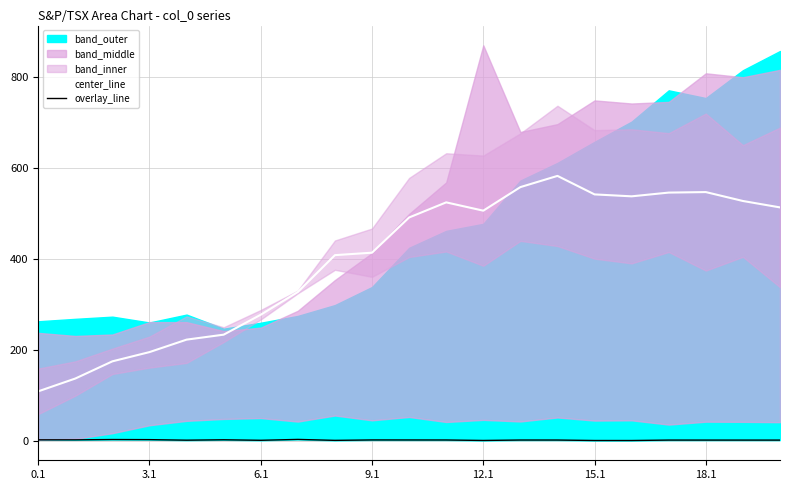

True or false: center_line and overlay_line intersect in this chart.

False